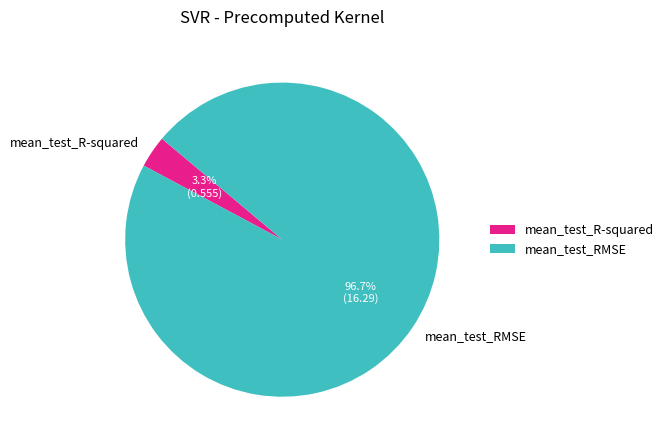

Rank the categories by value from highest to lowest.

mean_test_RMSE, mean_test_R-squared